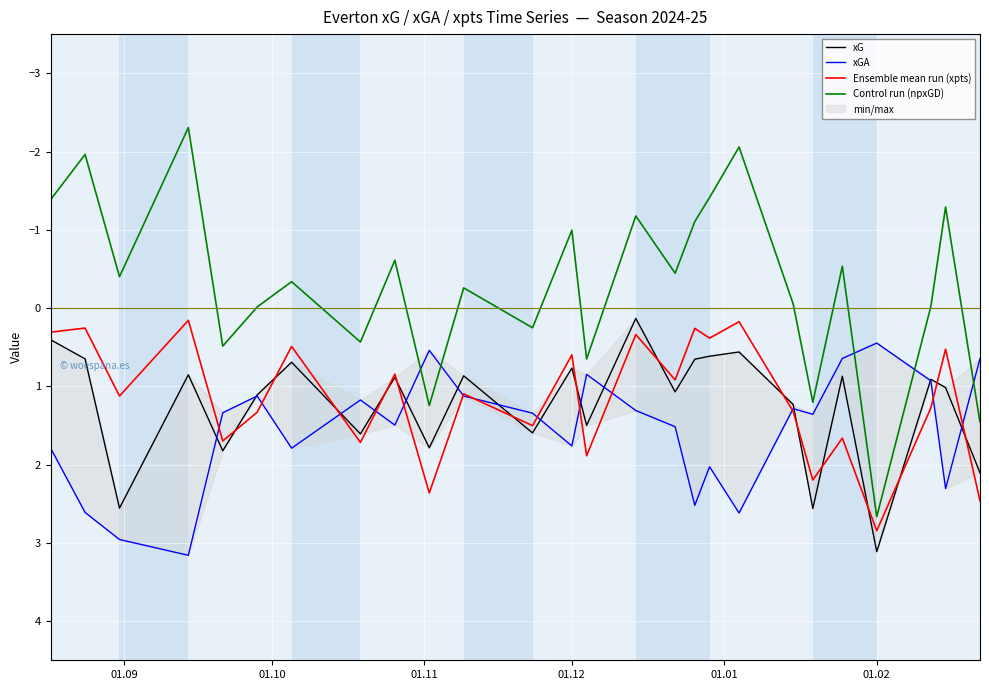

What are all the series names shown in the legend?

xG, xGA, Ensemble mean run (xpts), Control run (npxGD)